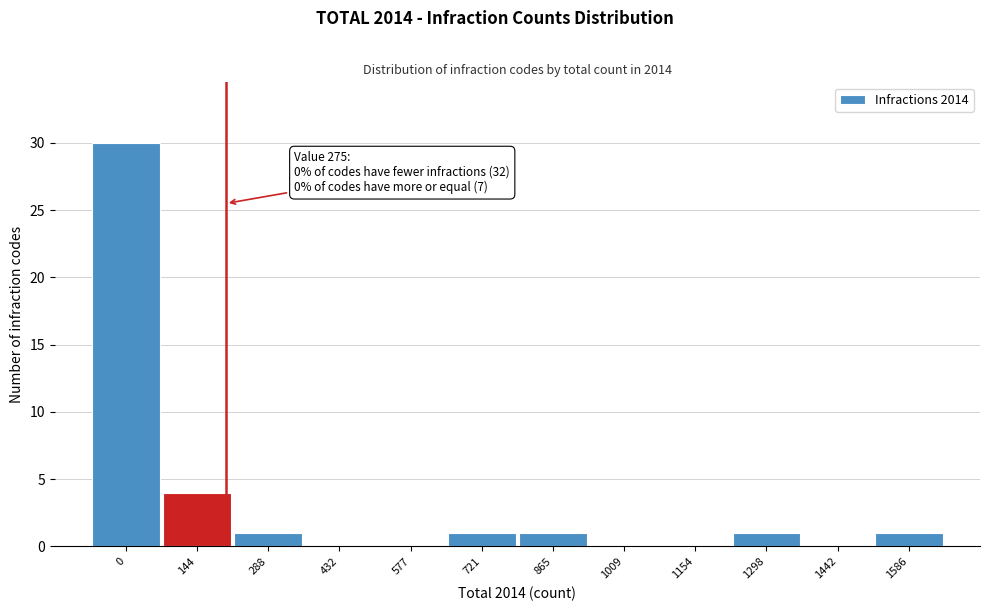

Reading right to left, transcribe all the data shown in this chart.

1586=1	1442=0	1298=1	1154=0	1009=0	865=1	721=1	577=0	432=0	288=1	144=4	0=30